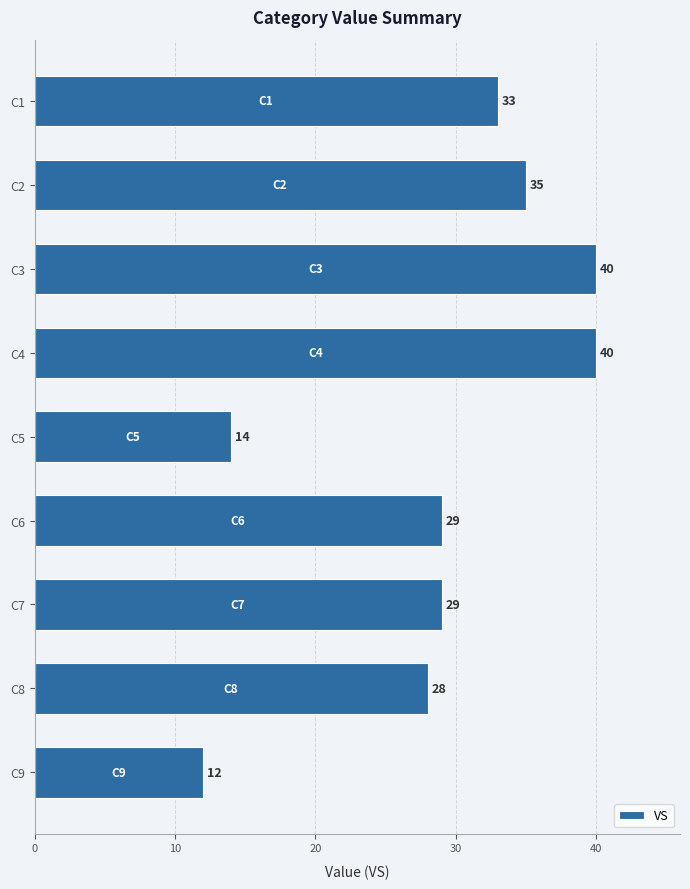

What is the difference between the second highest and second lowest values?

26